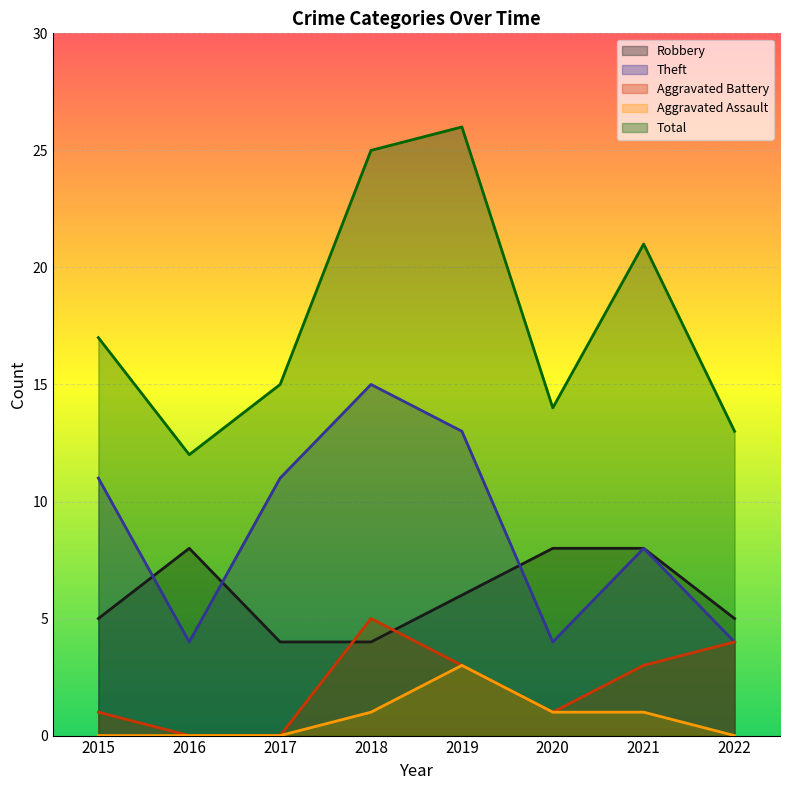

What is the greatest value displayed?

26